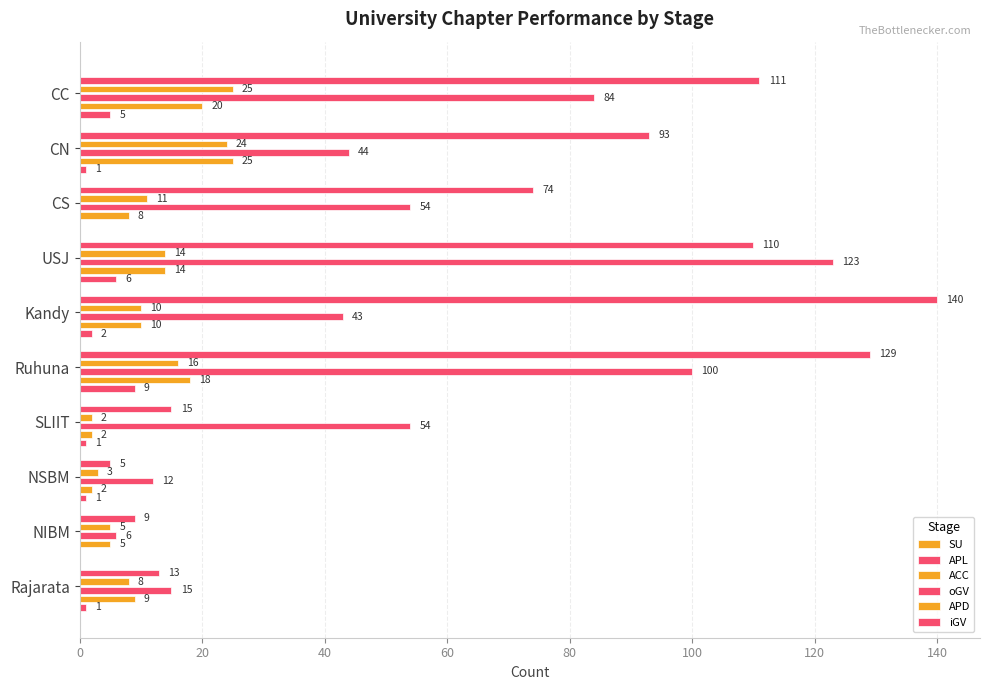

How many series are shown in this chart?

5